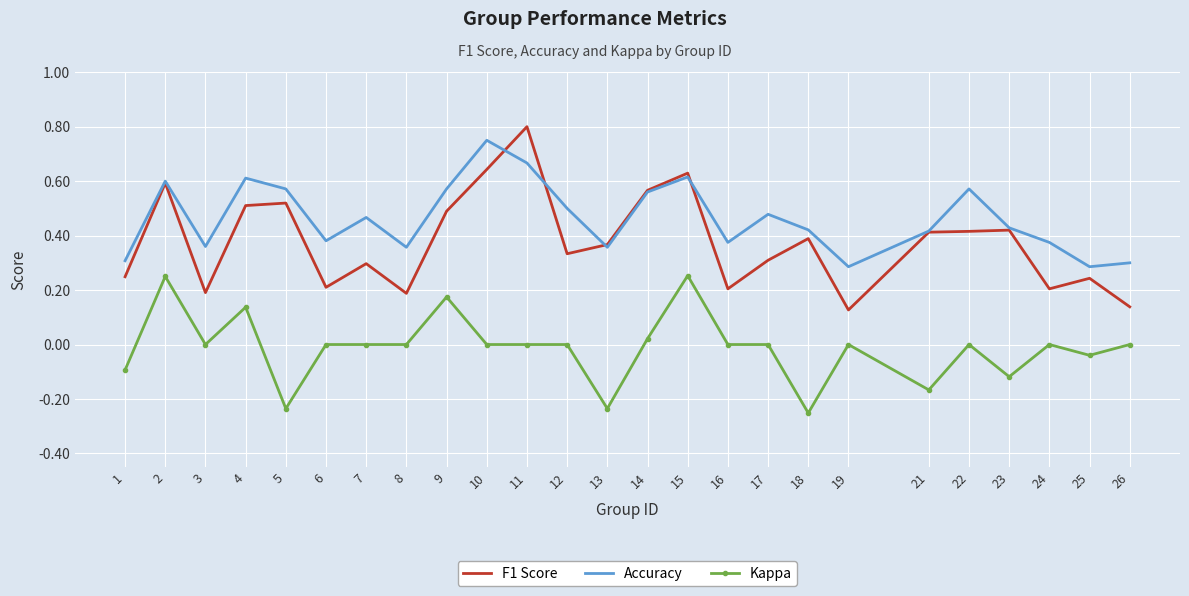

At which category does the chart reach its peak across all series?

11